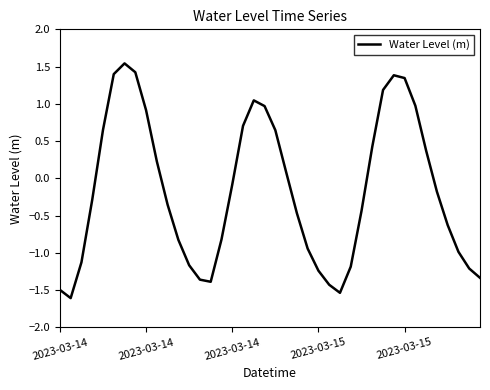

What is the smallest value displayed?

-1.6